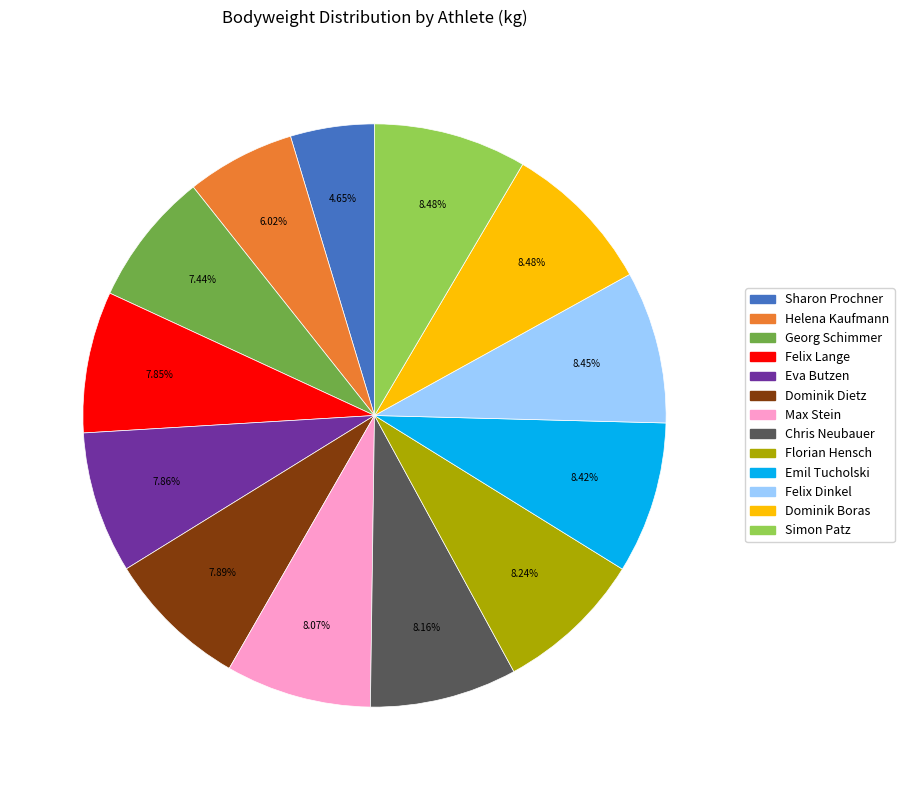

To the nearest percent, what is the difference between the Florian Hensch and Sharon Prochner slice percentages?

4%